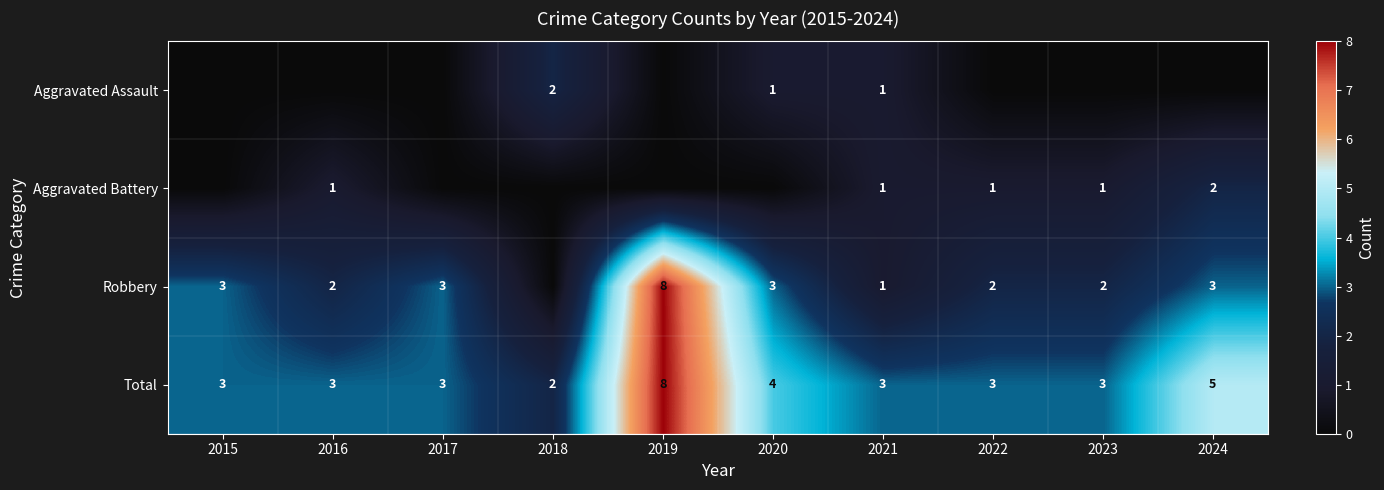

What value does the Total series have at 2024?

5